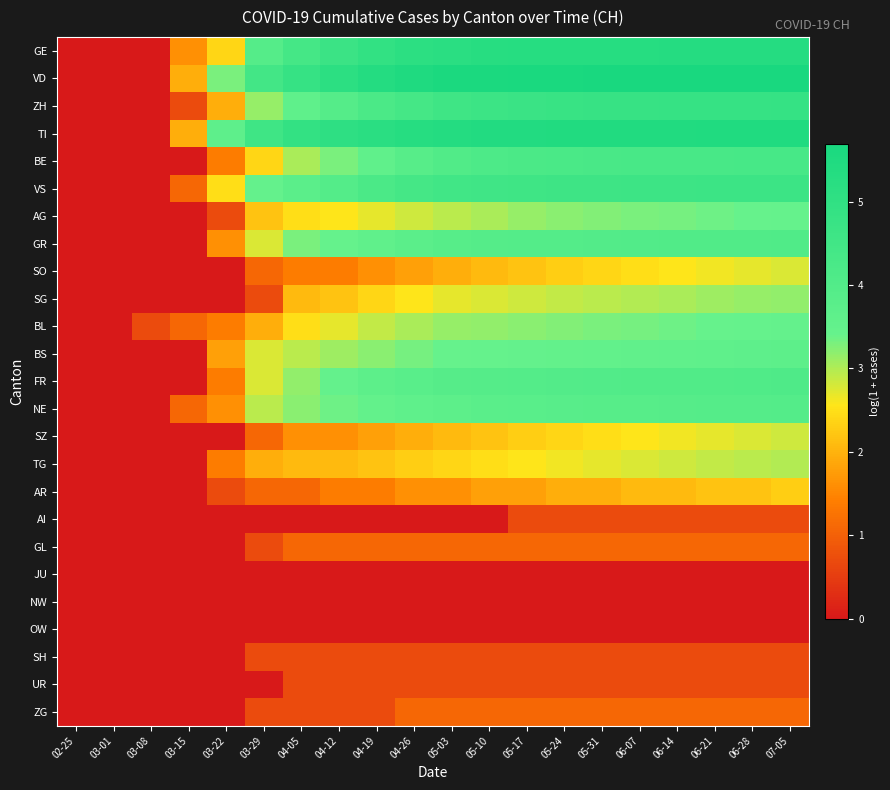

Which label corresponds to the smallest value in the chart?

02-25